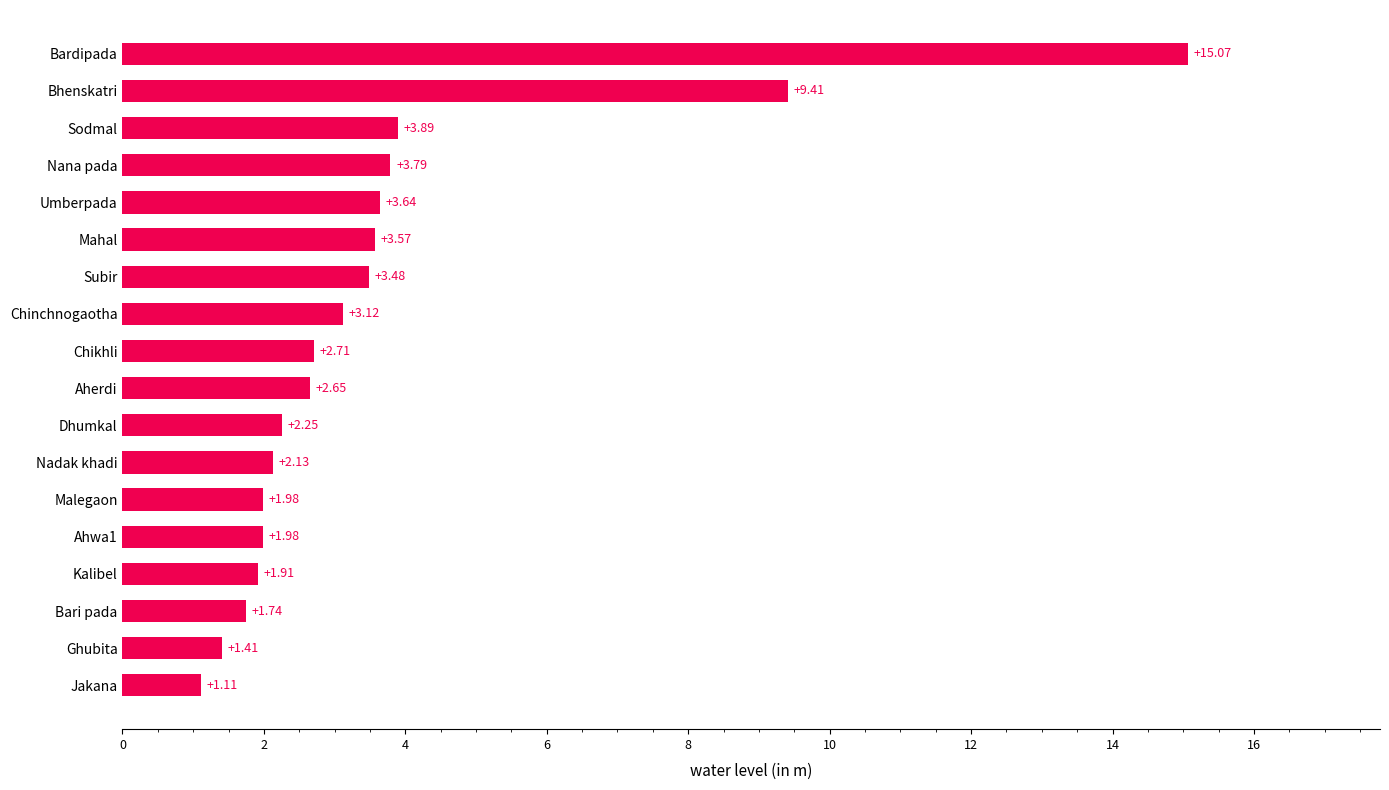

How many values exceed 2?

12